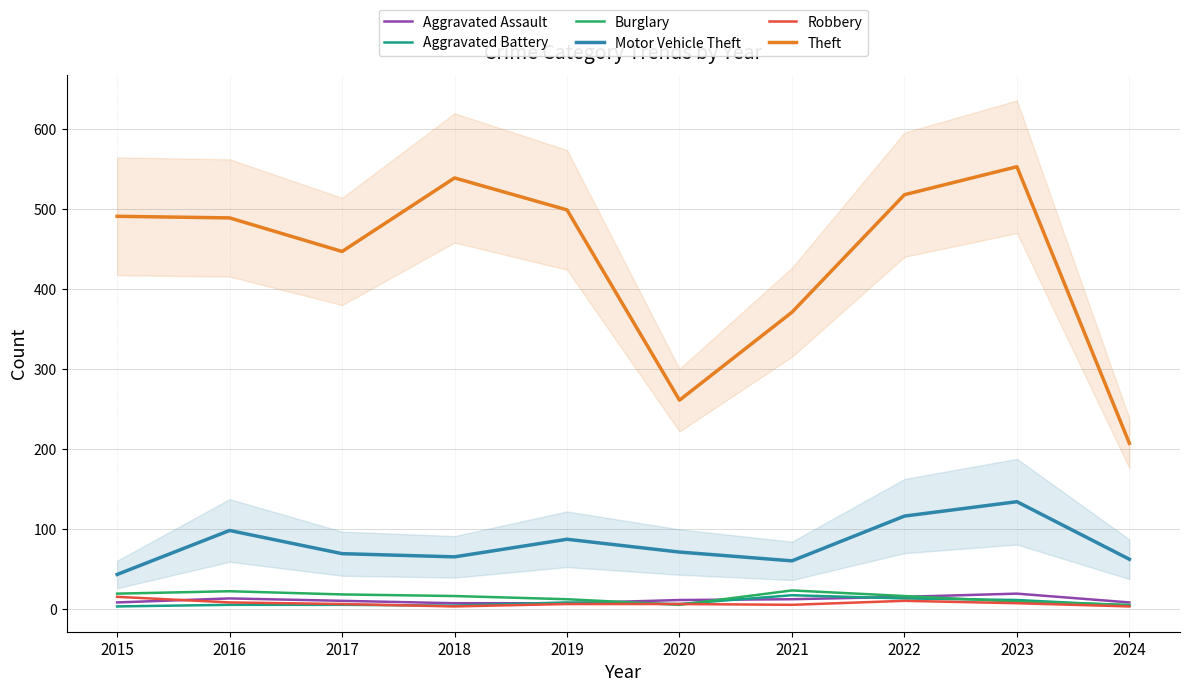

How many distinct data groups are displayed?

6